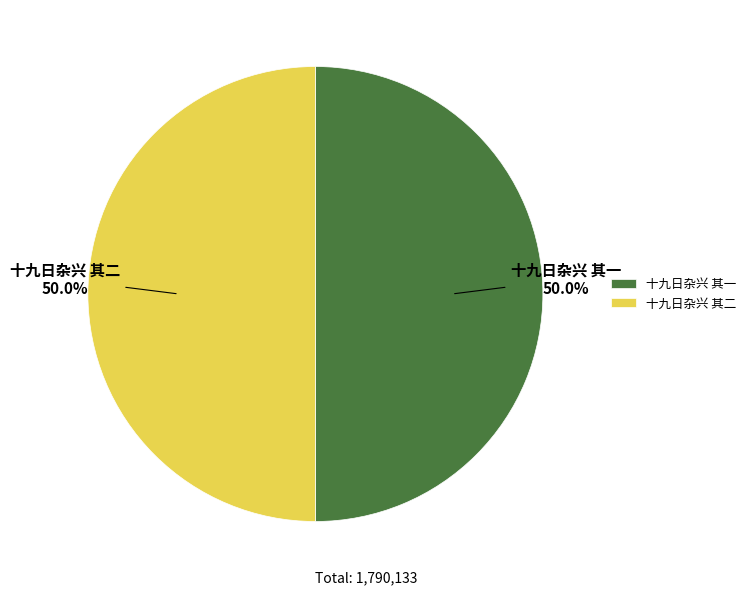

What percentage do 十九日杂兴 其一 and 十九日杂兴 其二 together represent?

100.0%